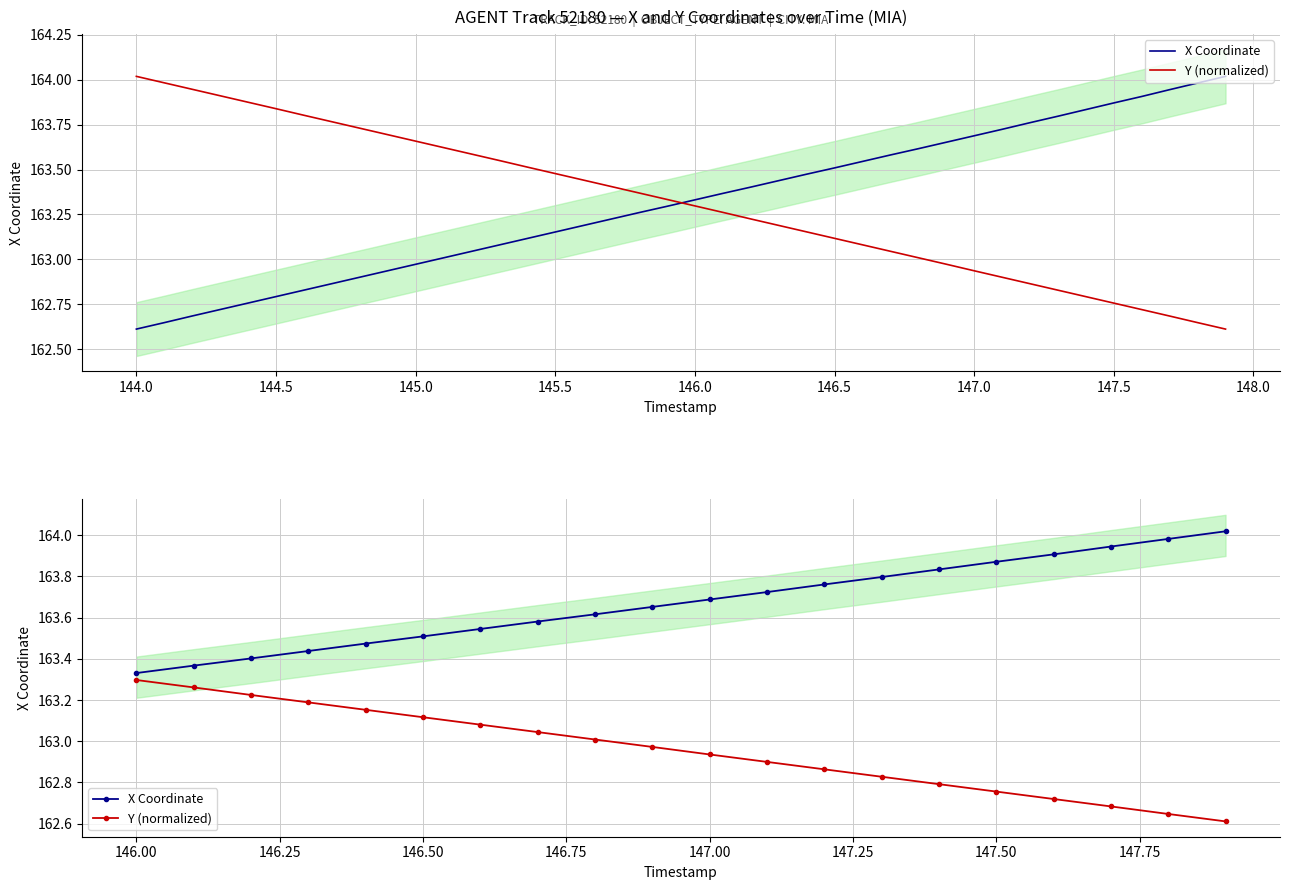

Count the number of data series in this chart.

2